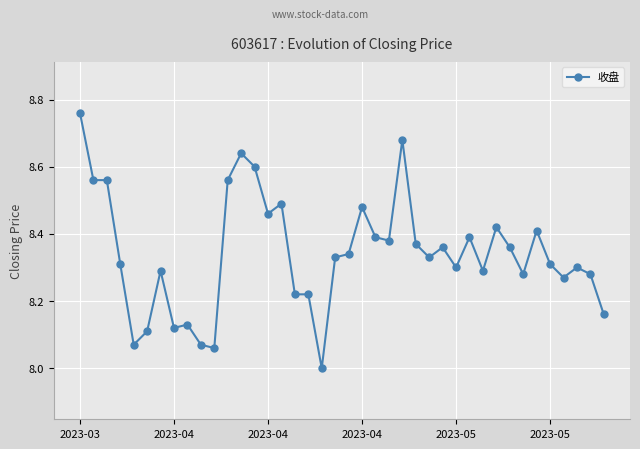

What is the difference between the second highest and minimum values?

0.7